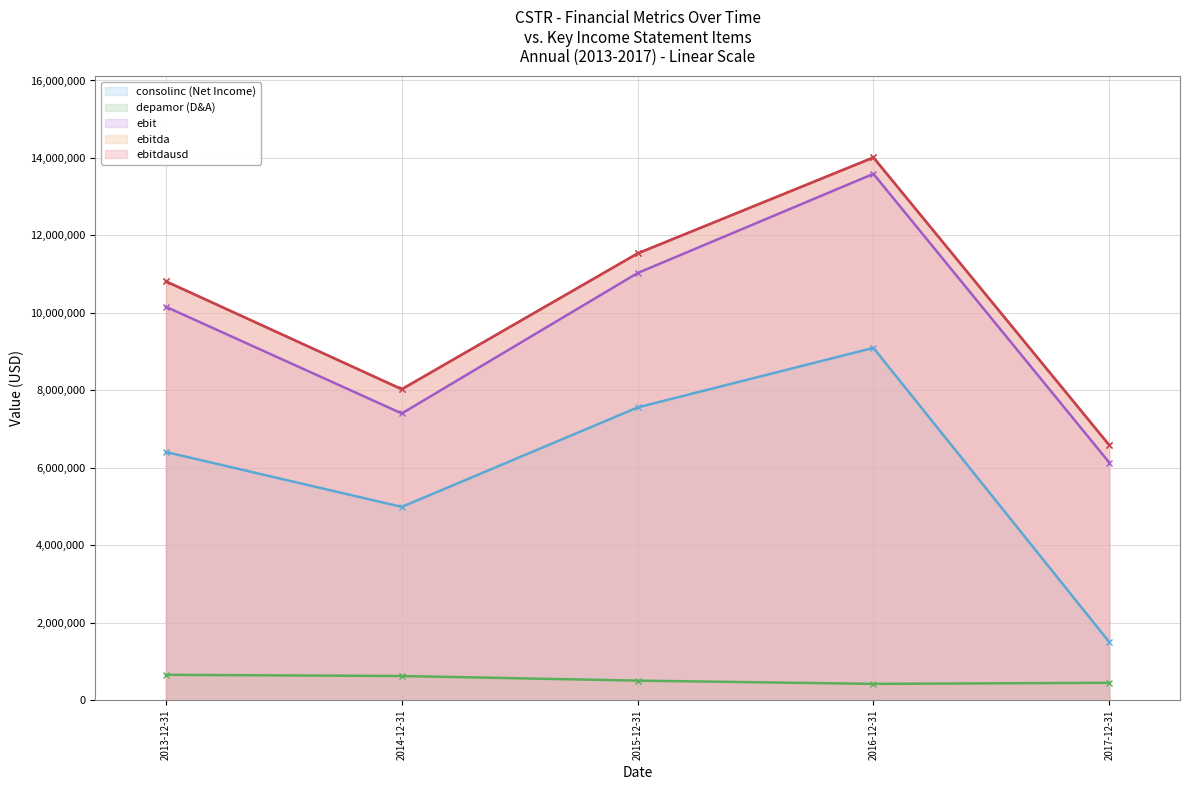

In ebitdausd, how many points are higher than both neighbors (excluding endpoints)?

1